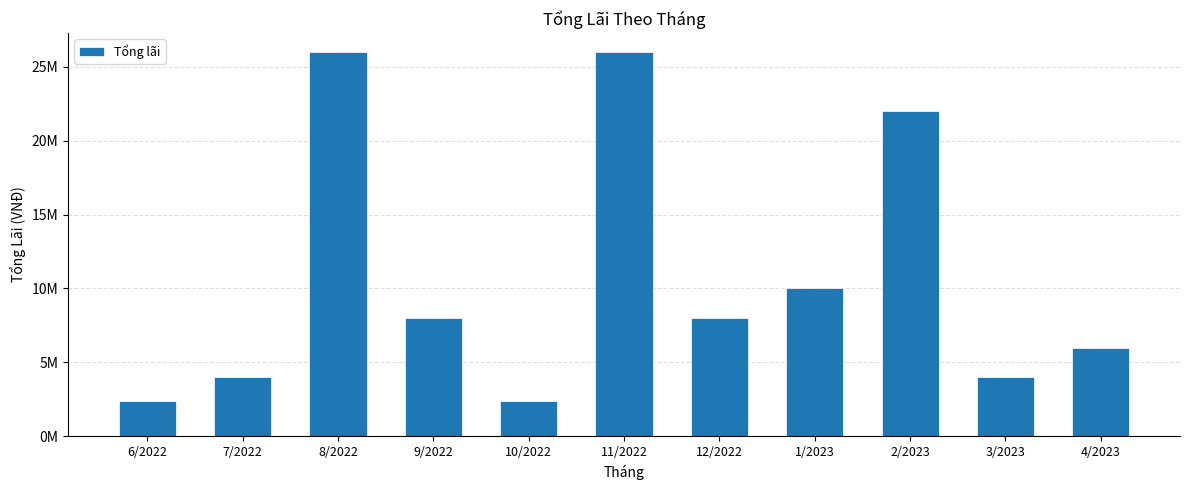

What is the label of the 1st bar from the left?

6/2022